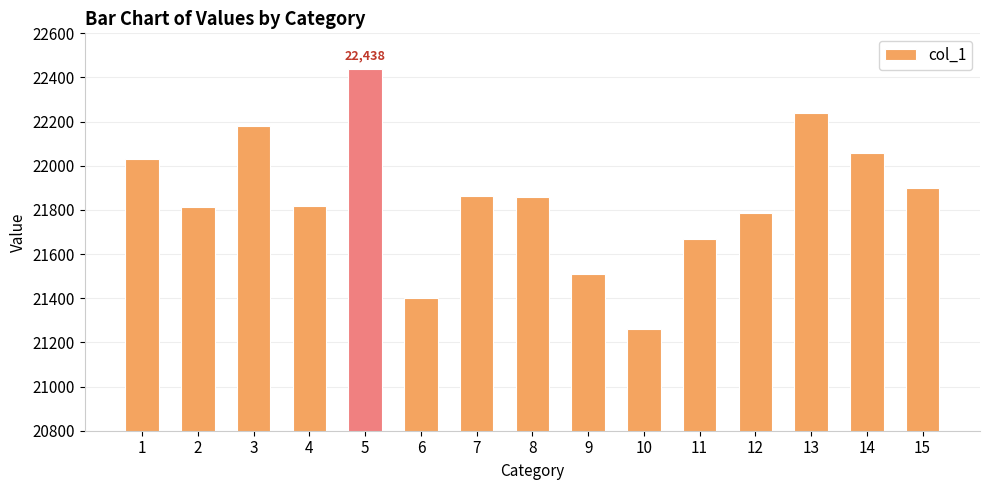

What is the sum of all values?

327831.3